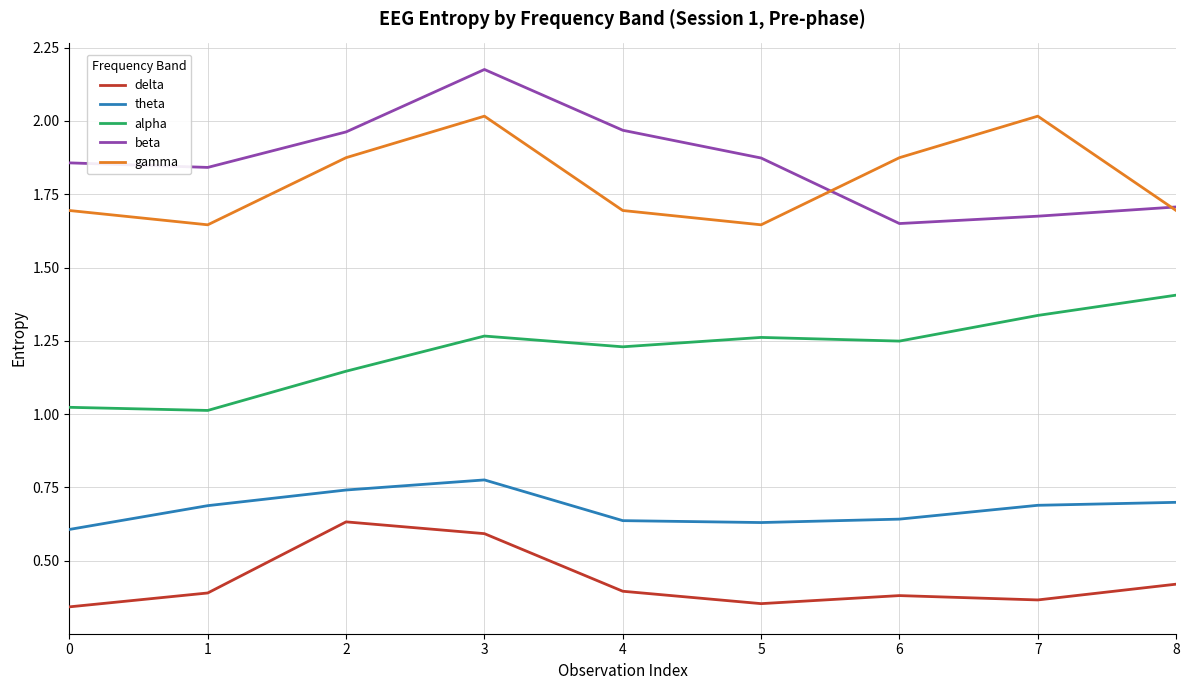

True or false: beta has a value of 1.7 at 8.

True